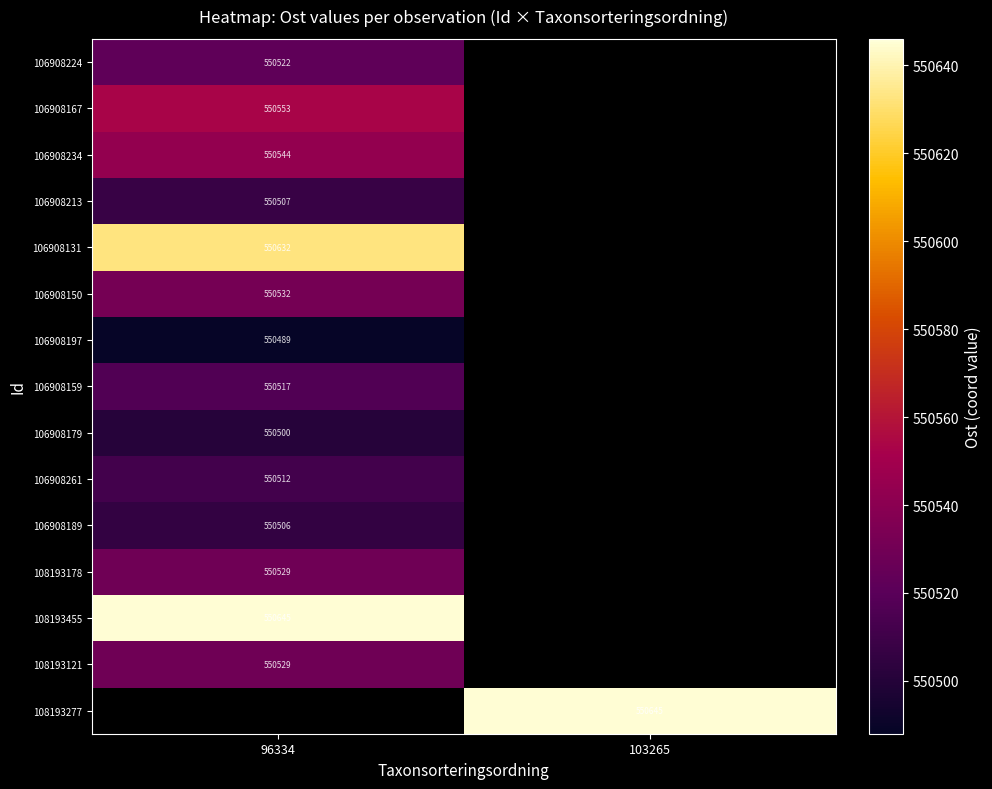

What is the greatest value displayed?

550645.3